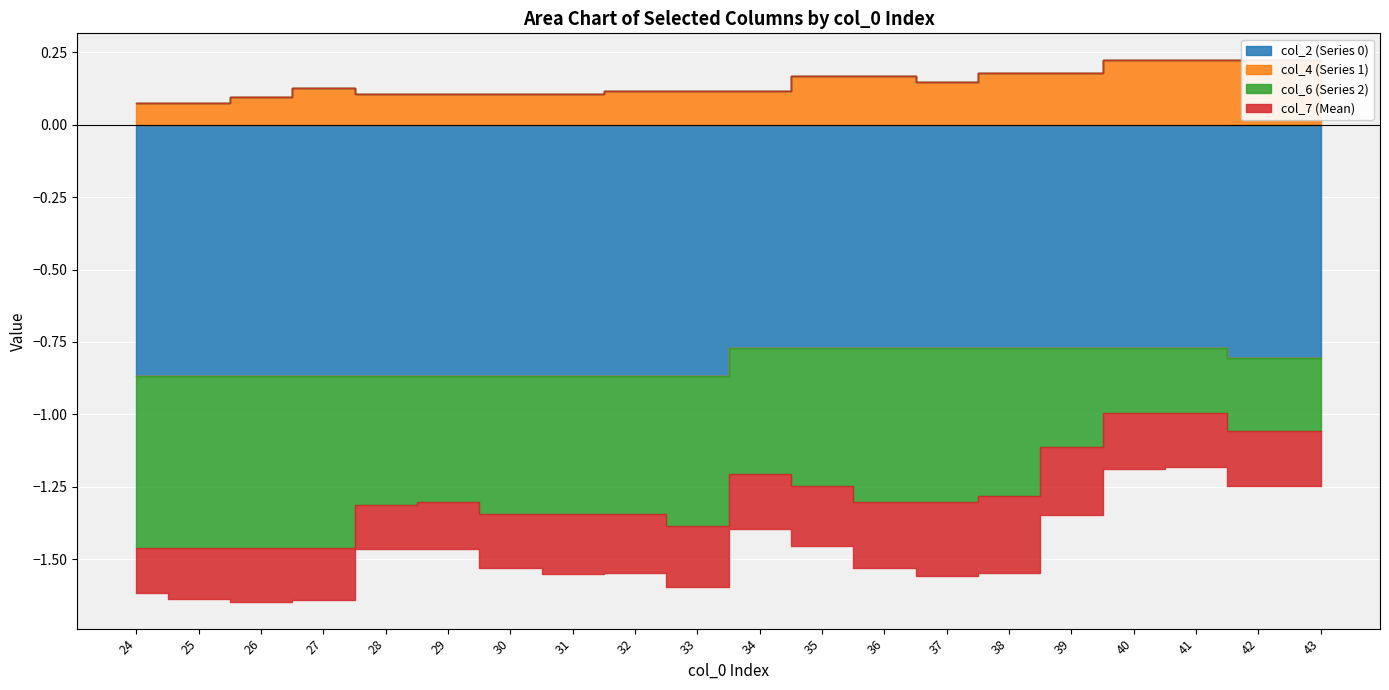

True or false: col_7 (Mean) and col_6 (Series 2) intersect in this chart.

False